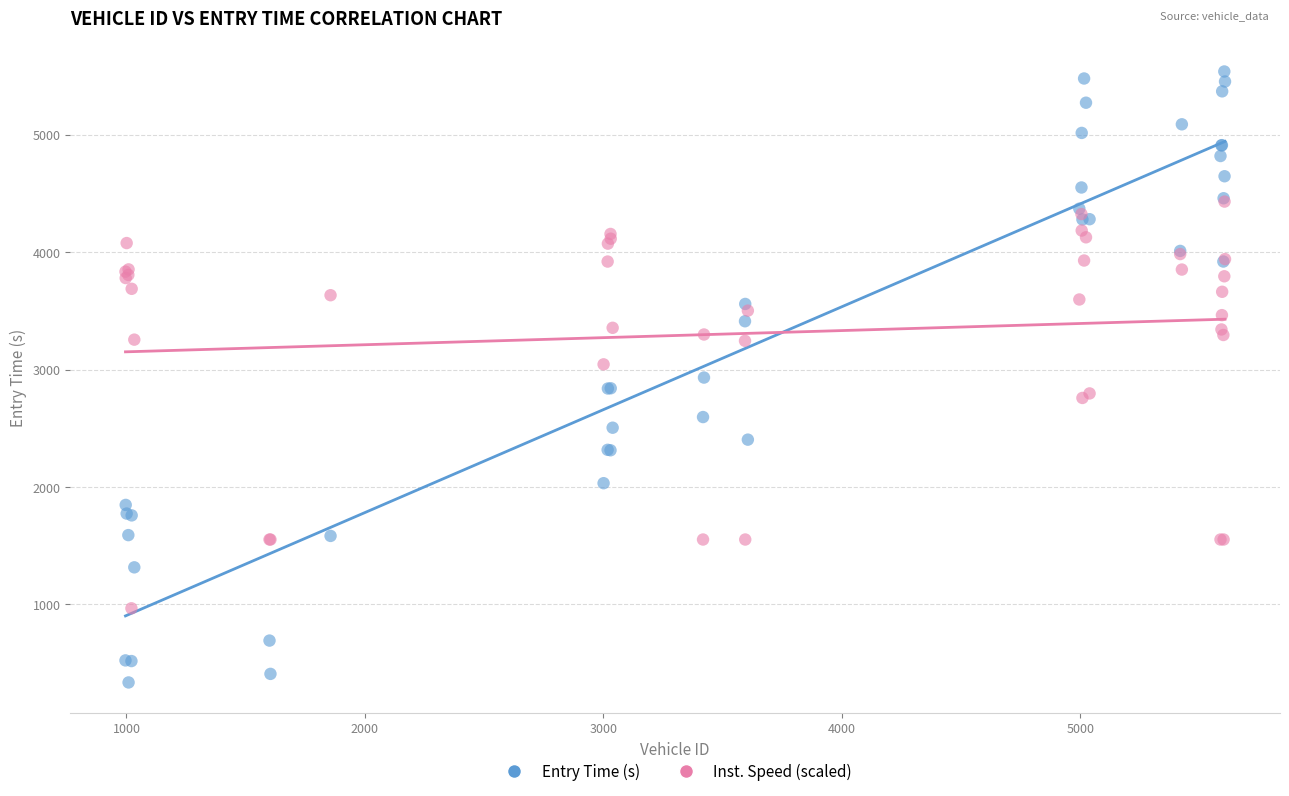

Which series reaches the maximum Y coordinate?

Entry Time (s)